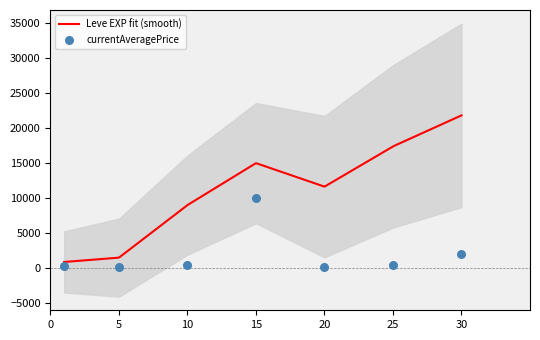

At which category is the sum across all series the highest?

15